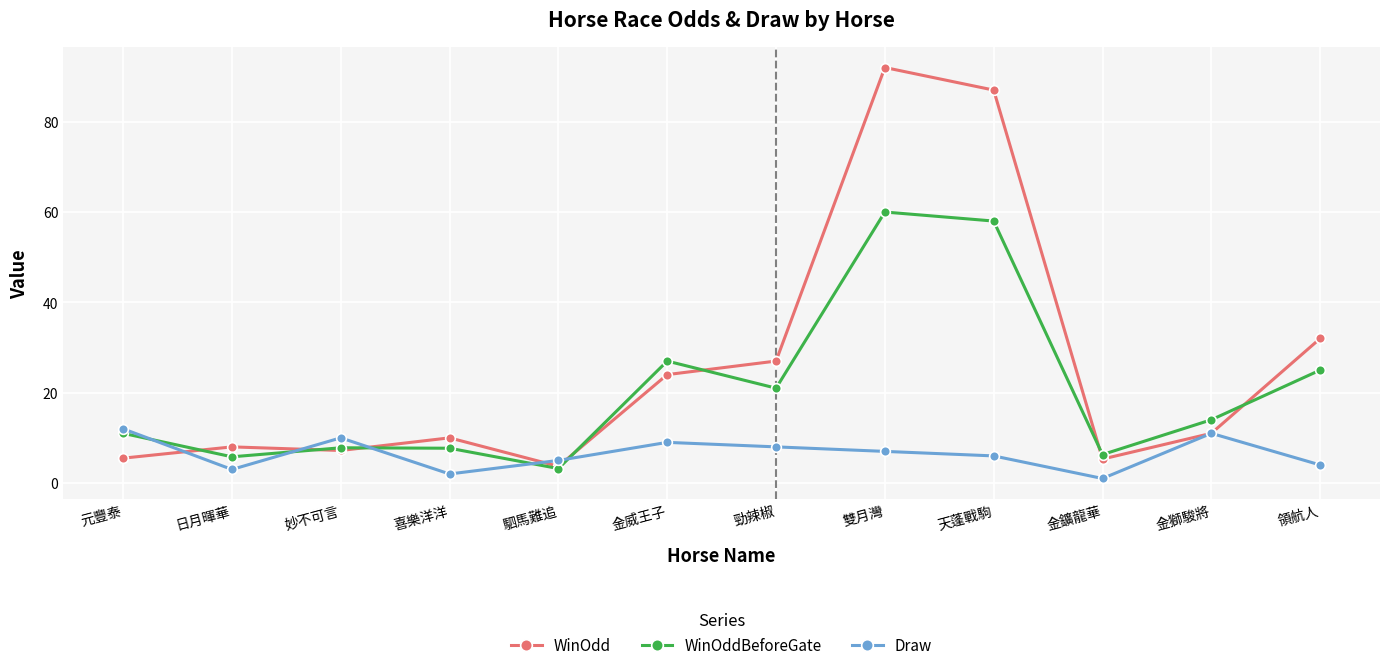

Is it true that Draw equals 9.0 at 金威王子?

True